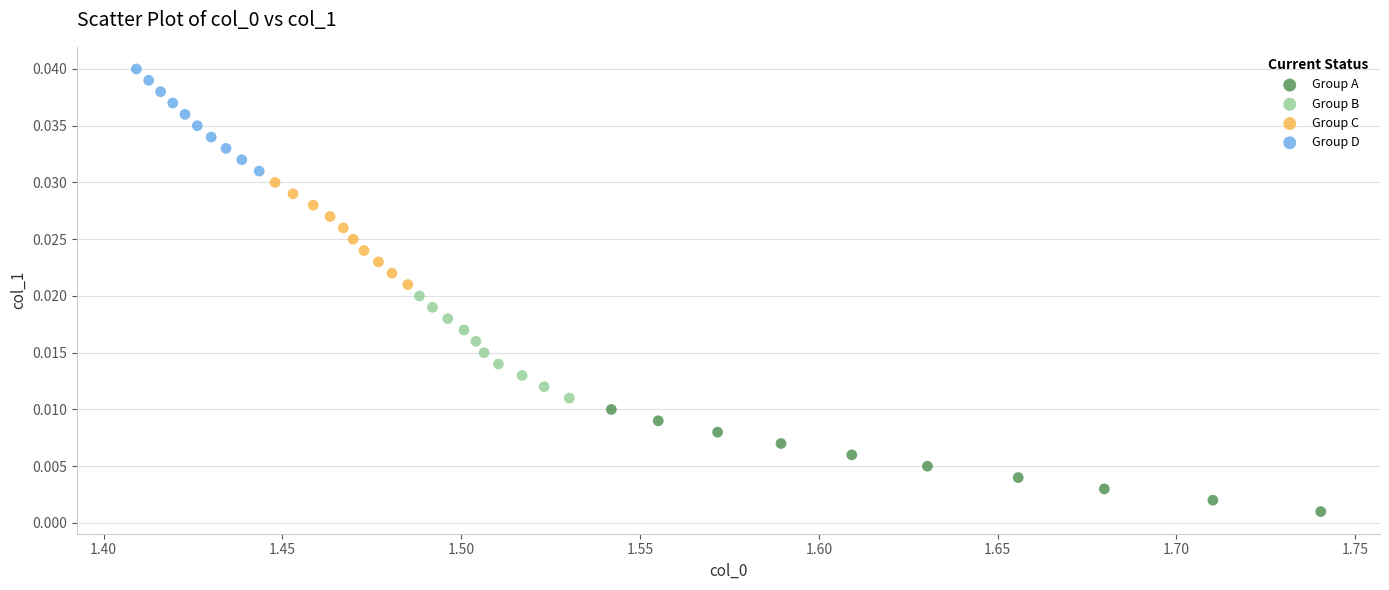

Which series reaches the maximum Y coordinate?

Group D